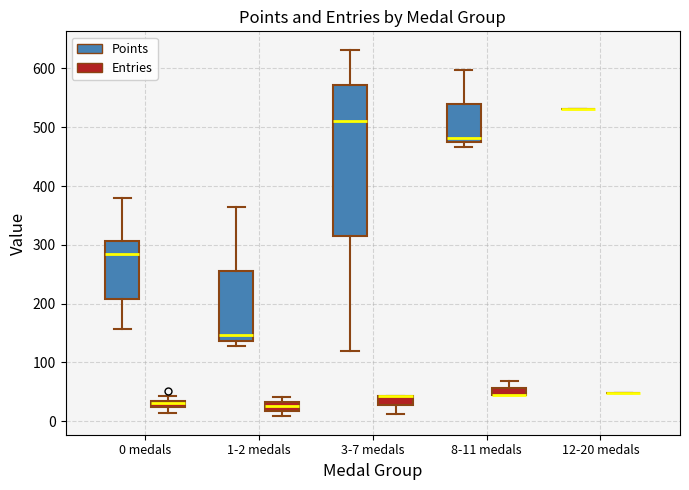

Which box is the tallest, from its lower edge to its upper edge?

3-7 medals (Points)